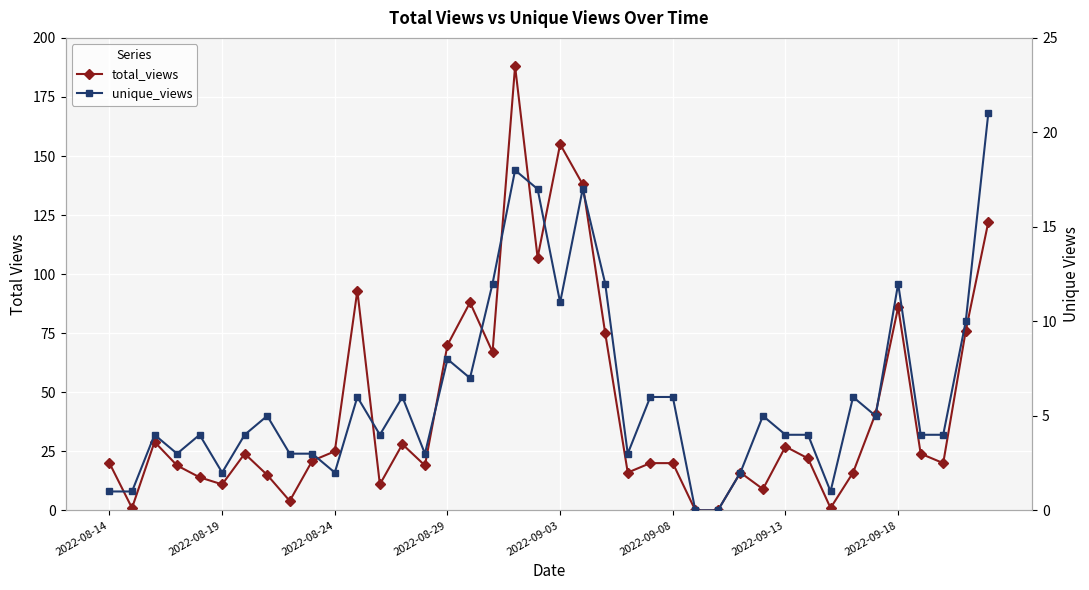

At 26, list the series in order from largest to smallest.

total_views, unique_views